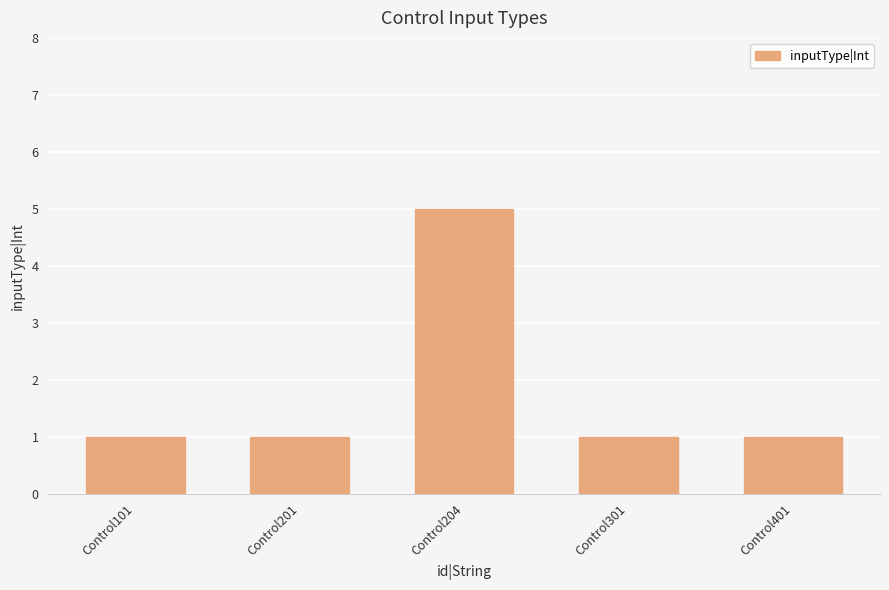

Does the chart contain stacked bars?

No